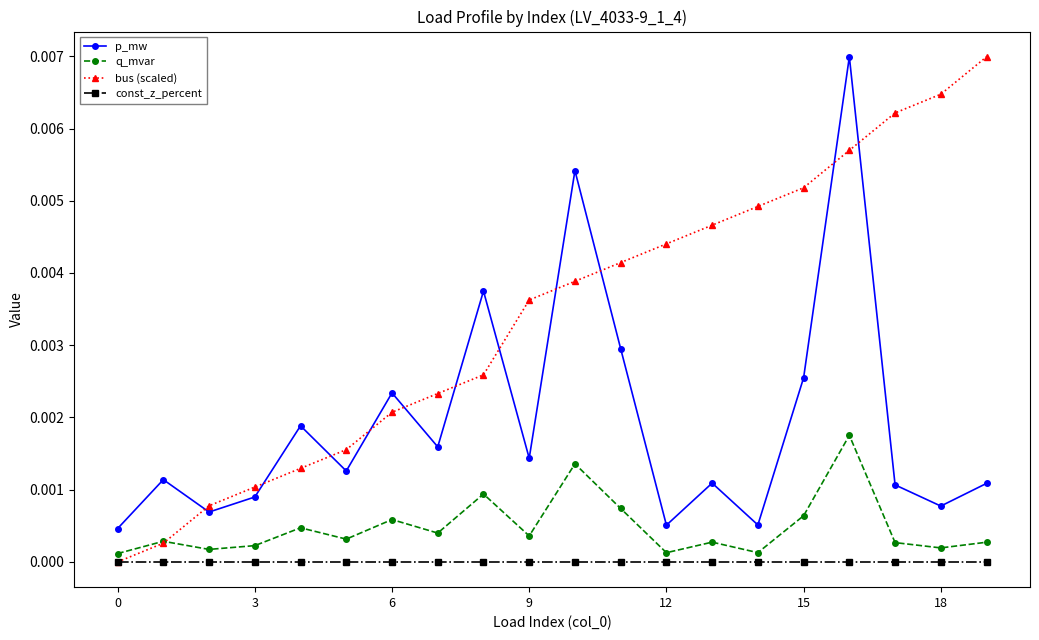

Which series has the largest total across all categories?

bus (scaled)